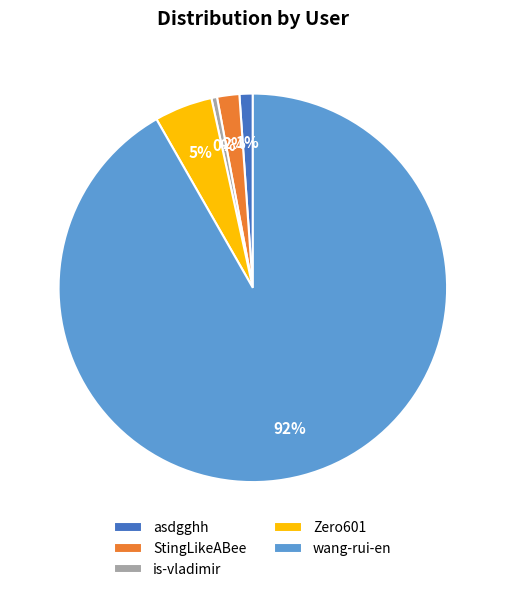

How many segments does this pie chart have?

5